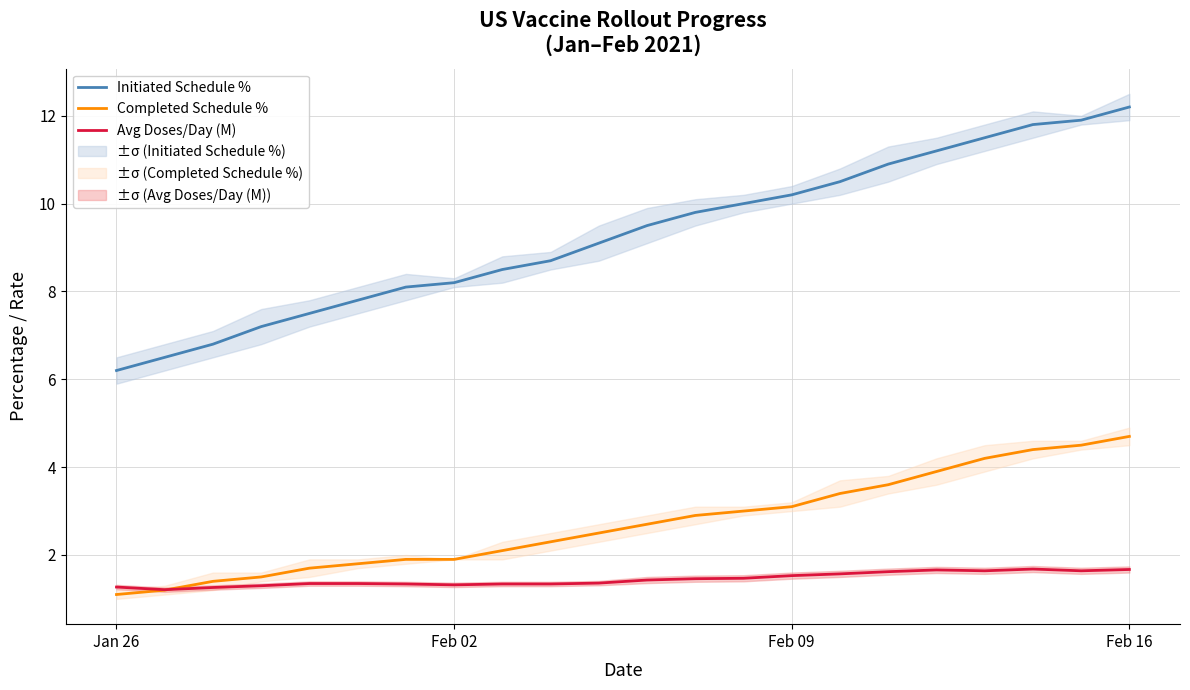

What is the value of the Completed Schedule % point at the 3rd from the left?

1.4